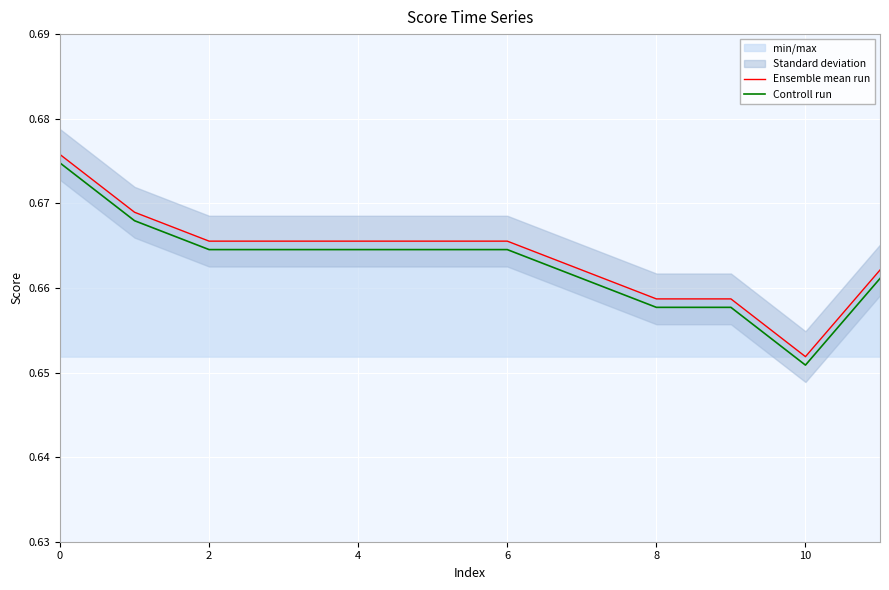

At how many categories does at least one series exceed 0?

12